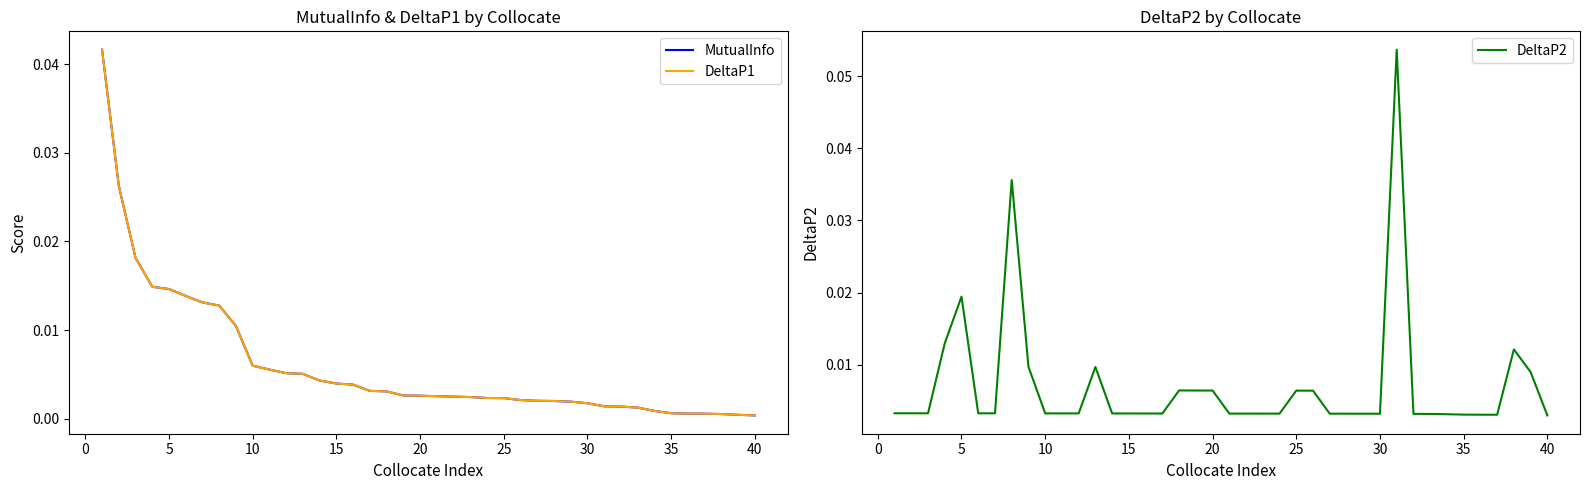

Is it true that DeltaP2 equals 0.0 at 35?

False